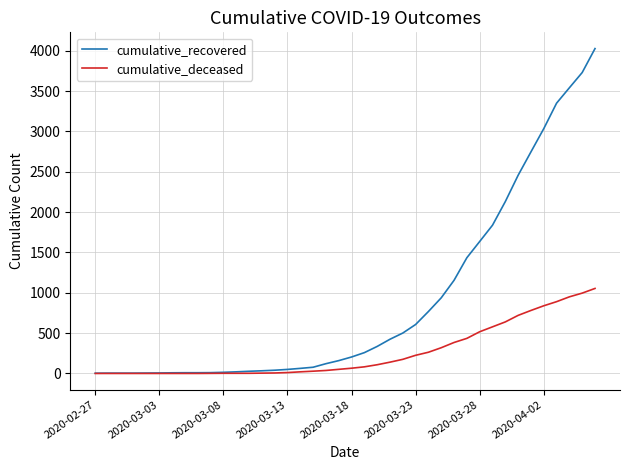

What is the greatest value displayed?

4028